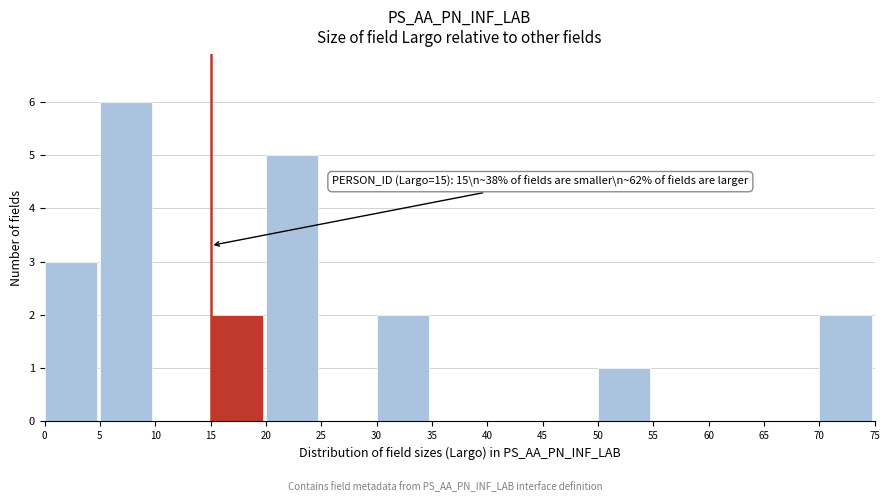

Over which range of the x-axis is the bar tallest?

5 to 10